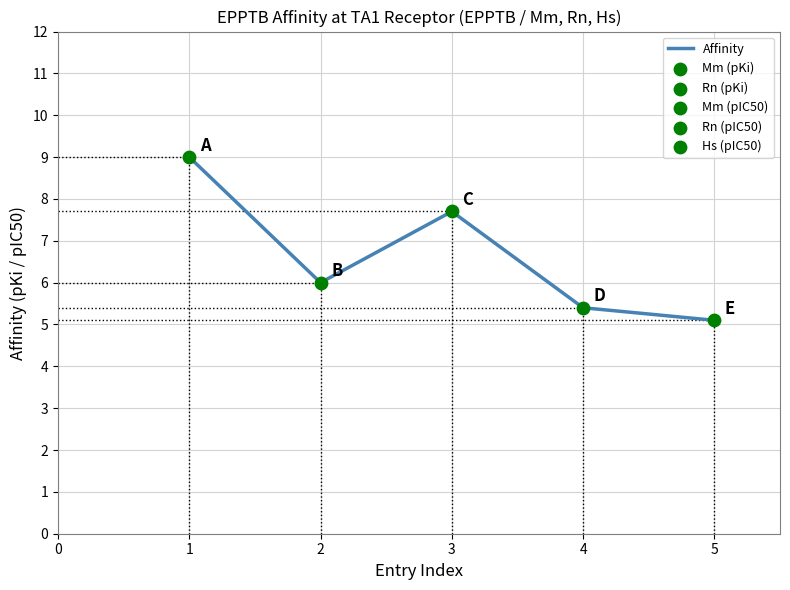

Which has a higher value, 3 or 2?

3